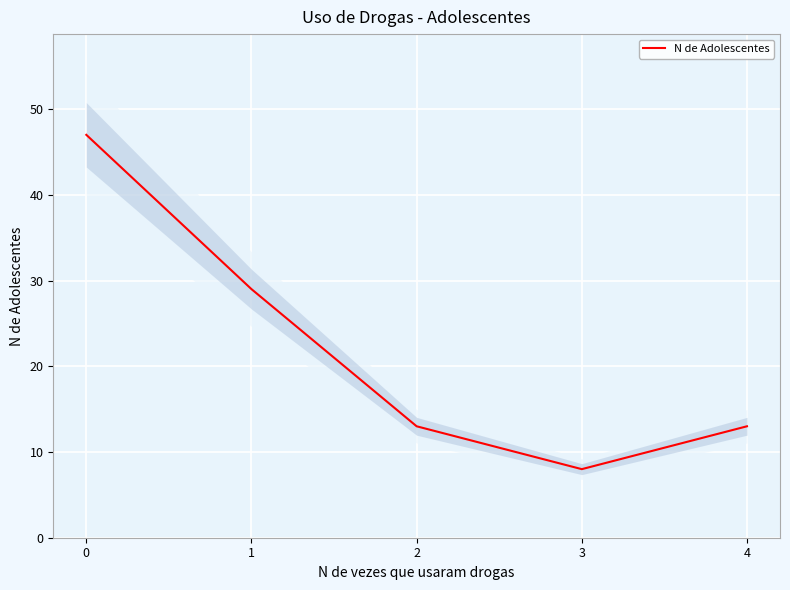

Where is the data nearest to the value 27?

1